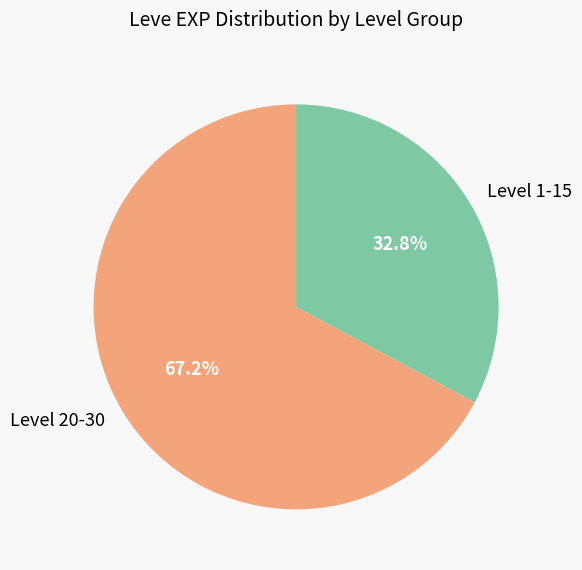

How many segments does this pie chart have?

2